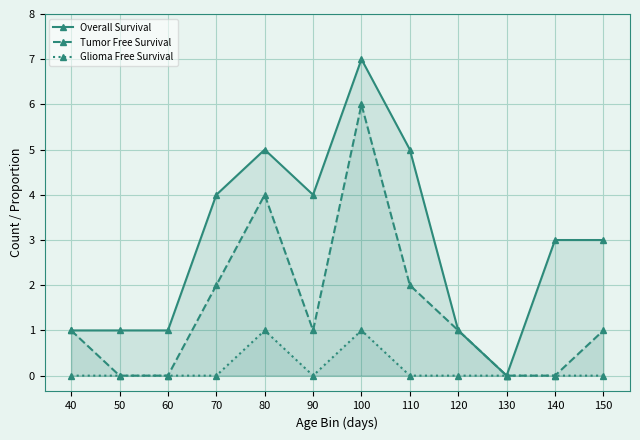

Which series has the largest range (max minus min)?

Overall Survival